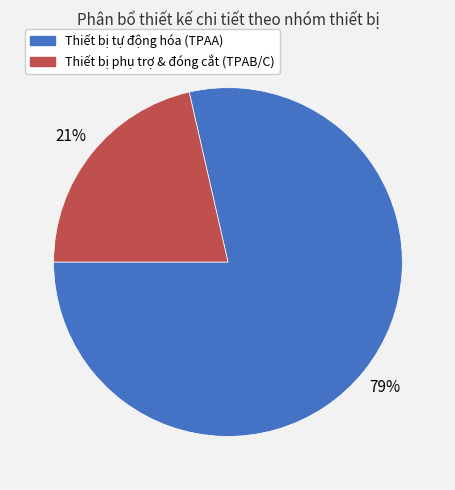

To the nearest percent, what is the average slice percentage?

50%